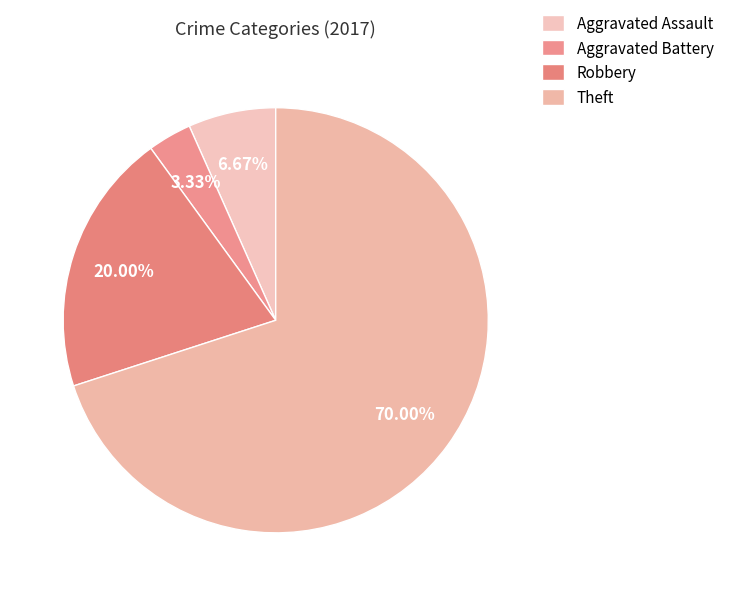

Combined, do Robbery and Aggravated Battery account for over 50%?

No